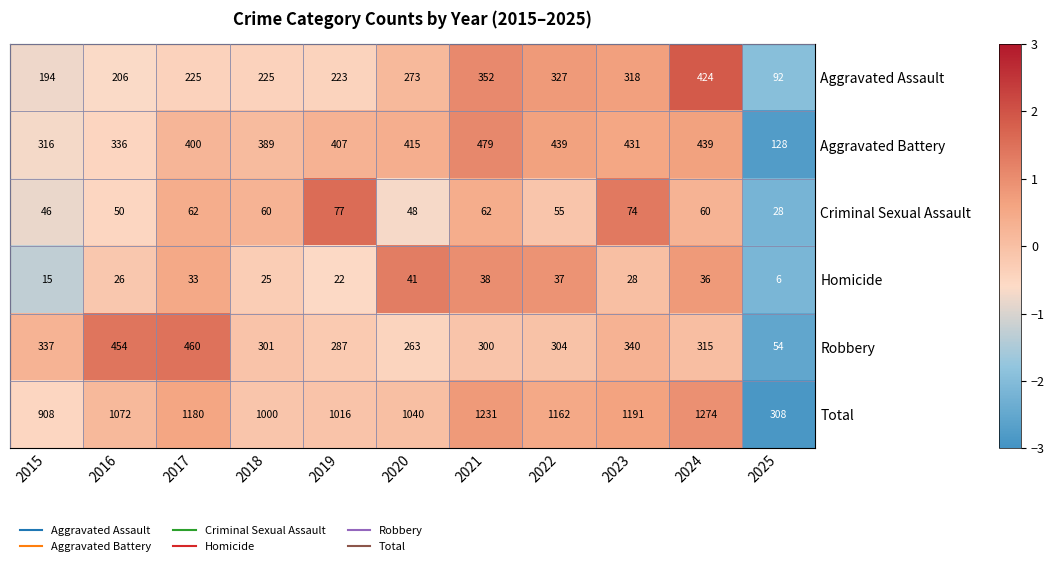

True or false: Homicide has a value of 41 at 2020.

True